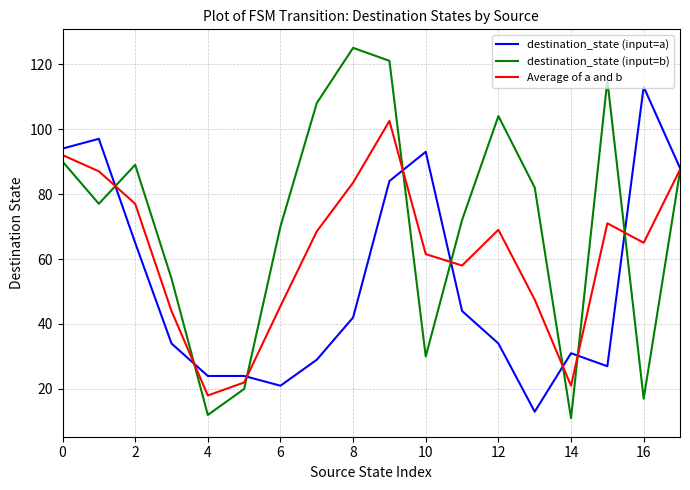

Rank the series by their maximum value, from lowest to highest.

Average of a and b, destination_state (input=a), destination_state (input=b)